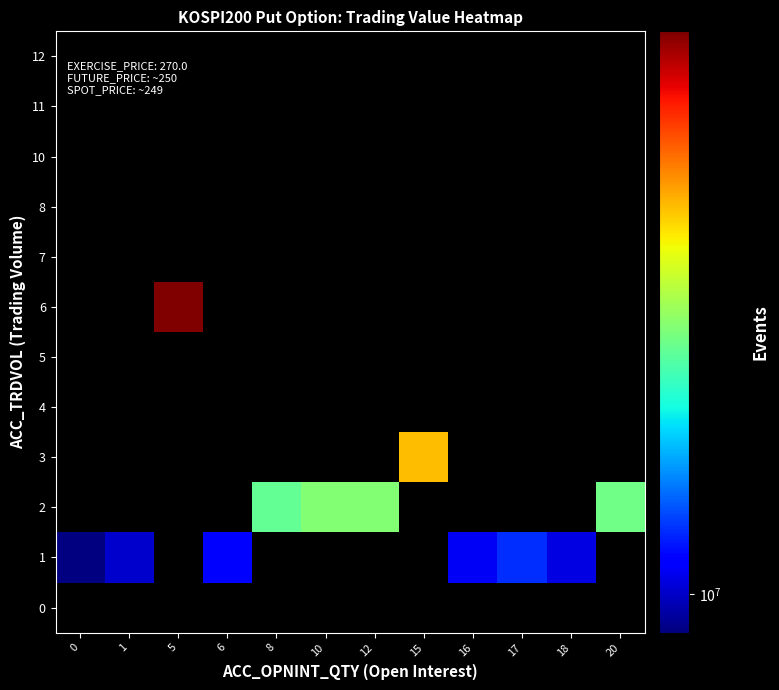

What is the sum of the 2 values at 8 and 12?

45250000.0